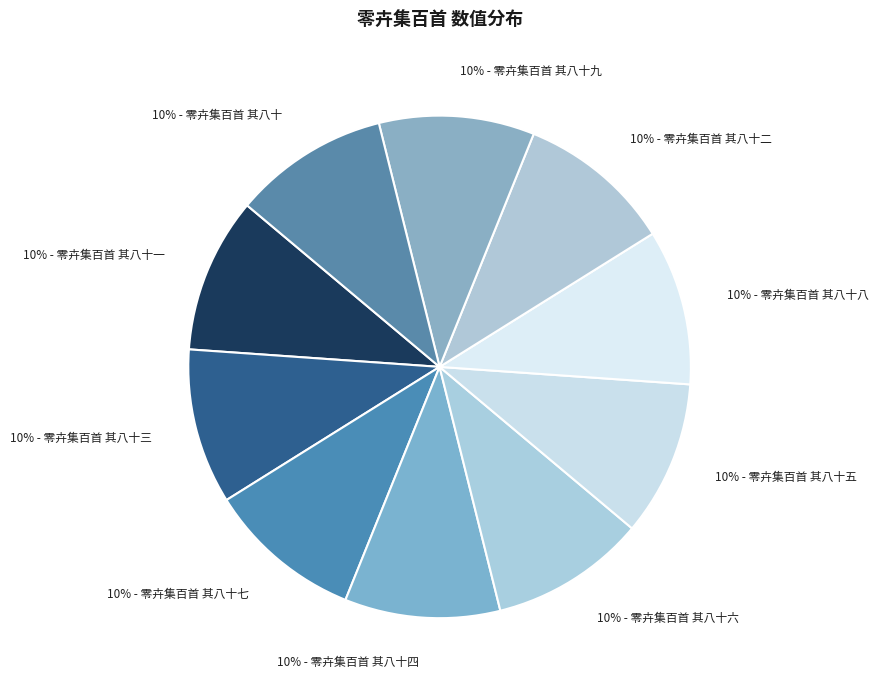

Which category has the biggest portion of the pie?

零卉集百首 其八十九